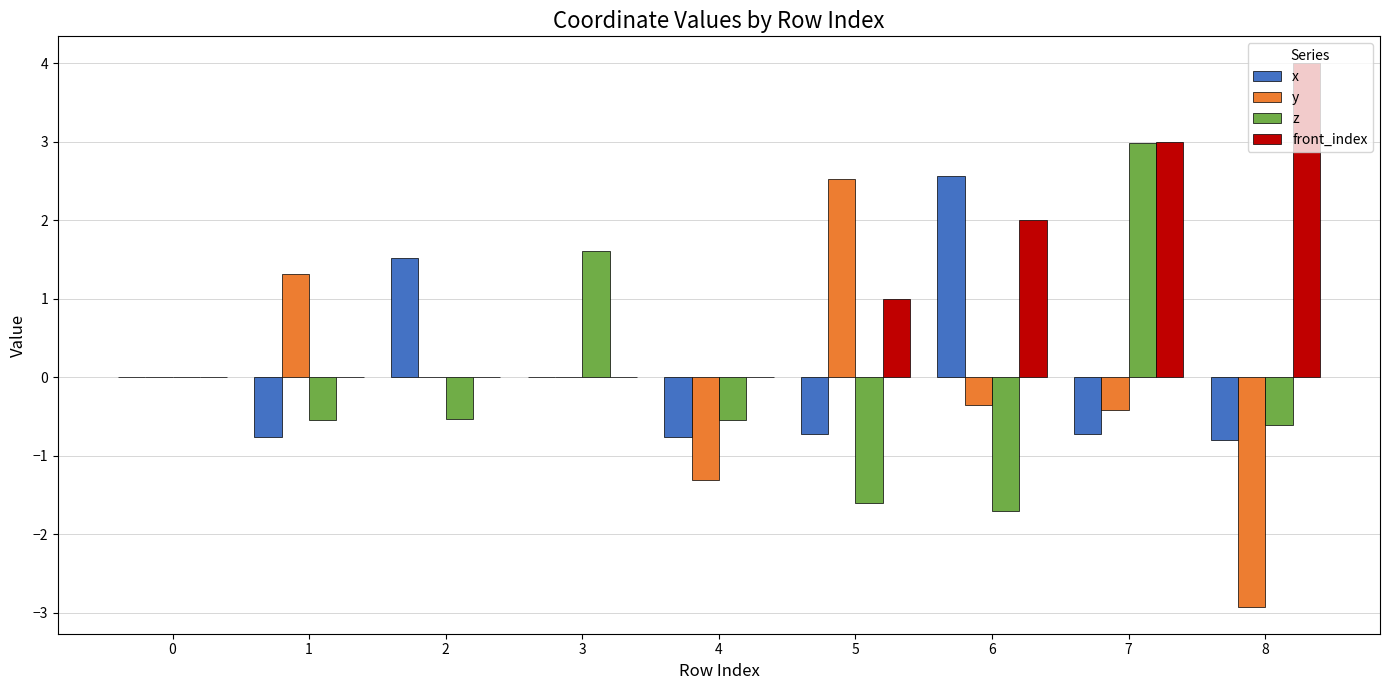

What is the sum of the z values at 0 and 5?

-1.6